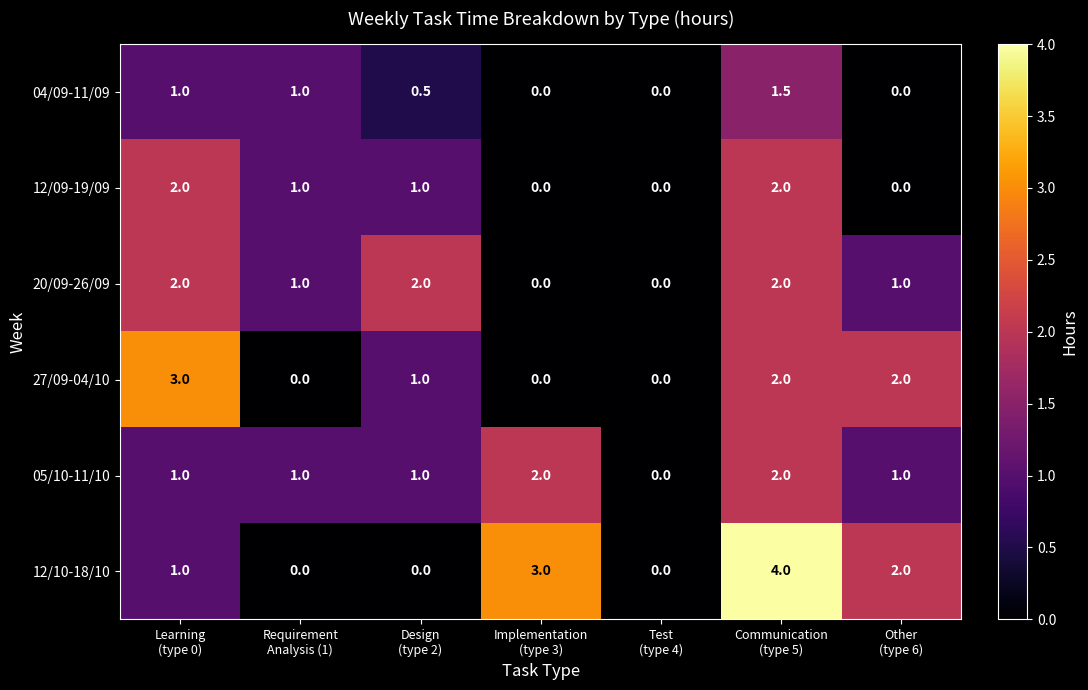

Which series has the largest total across all categories?

12/10-18/10